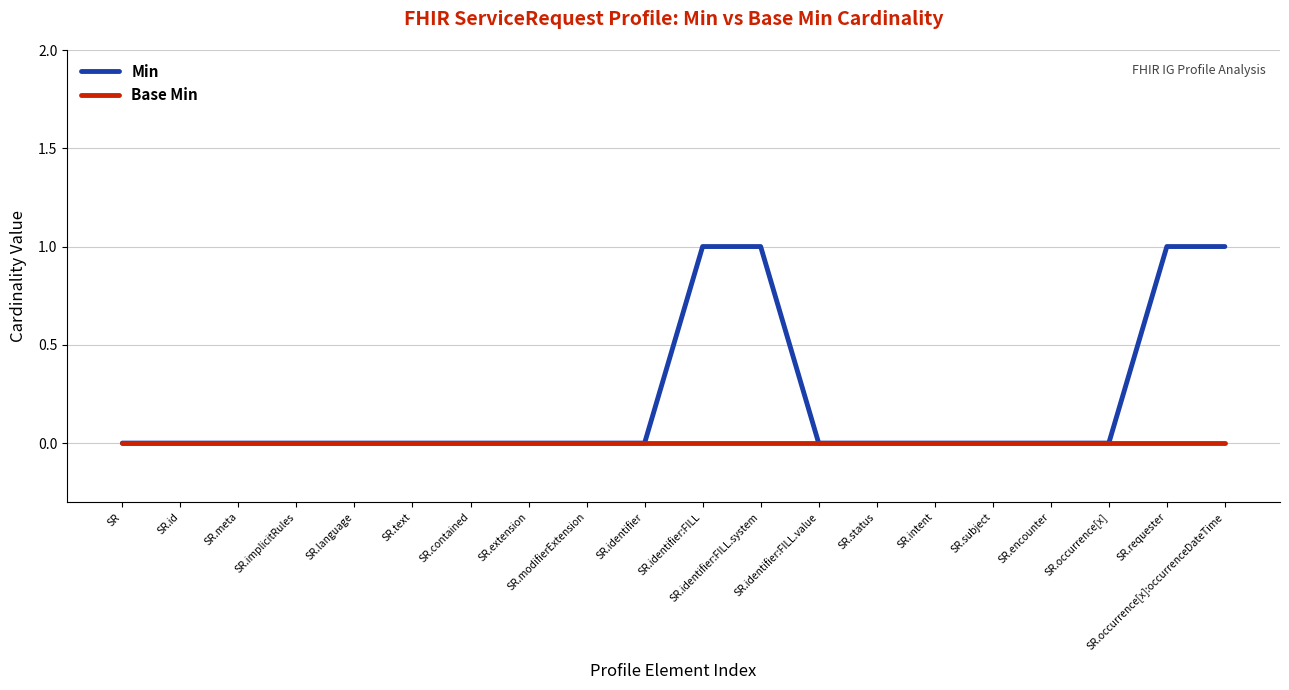

Rank the series by their average value, from lowest to highest.

Base Min, Min